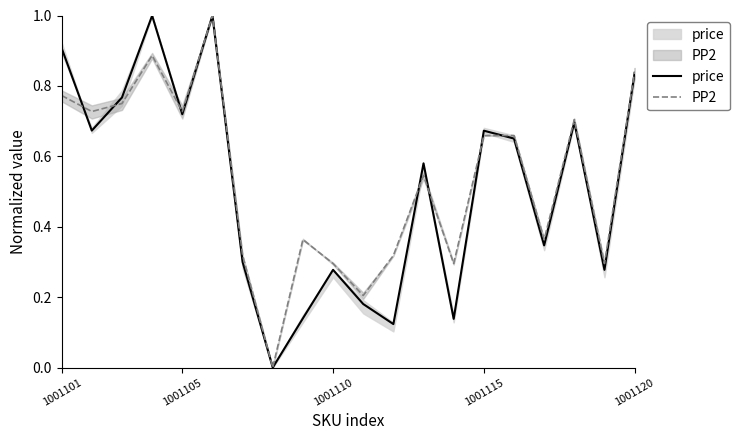

Count the PP2 values in the range 0 to 1.

20